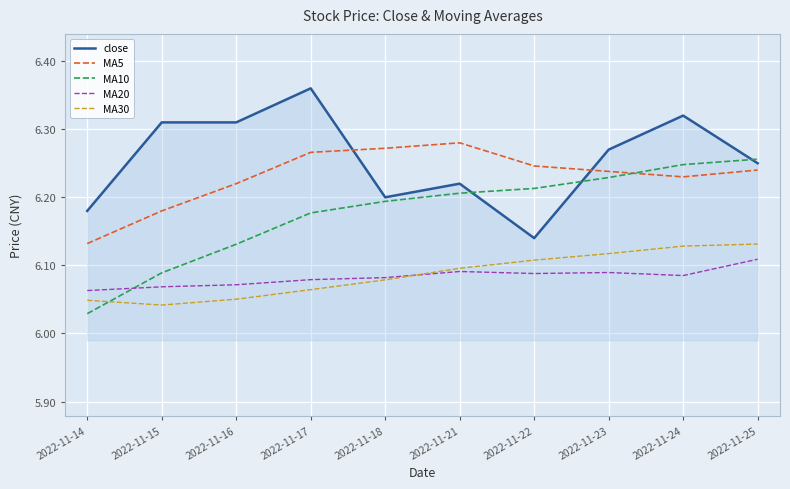

Does the chart display data point markers on the line(s)?

No